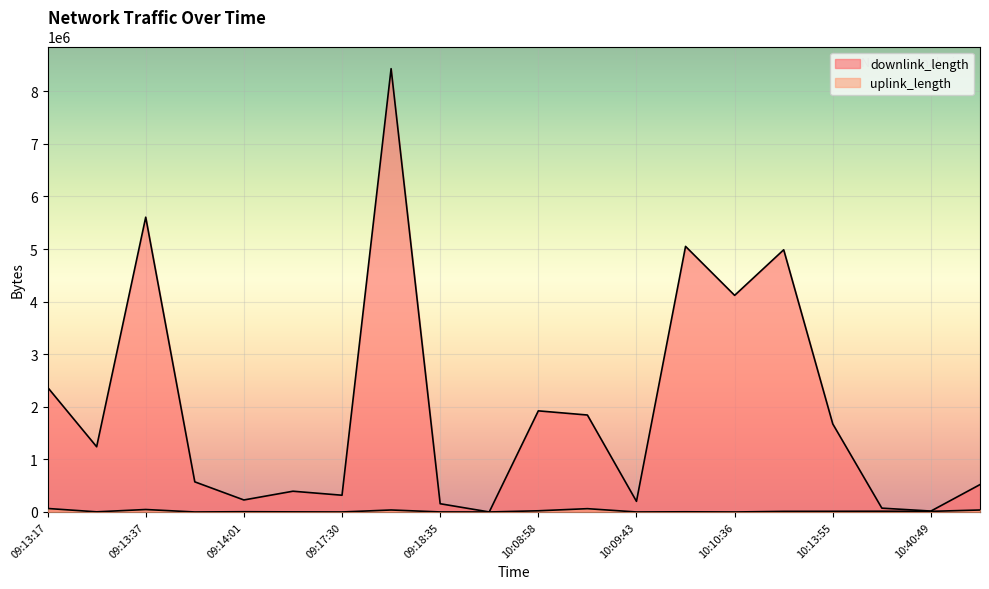

What is the minimum value shown in the chart?

1